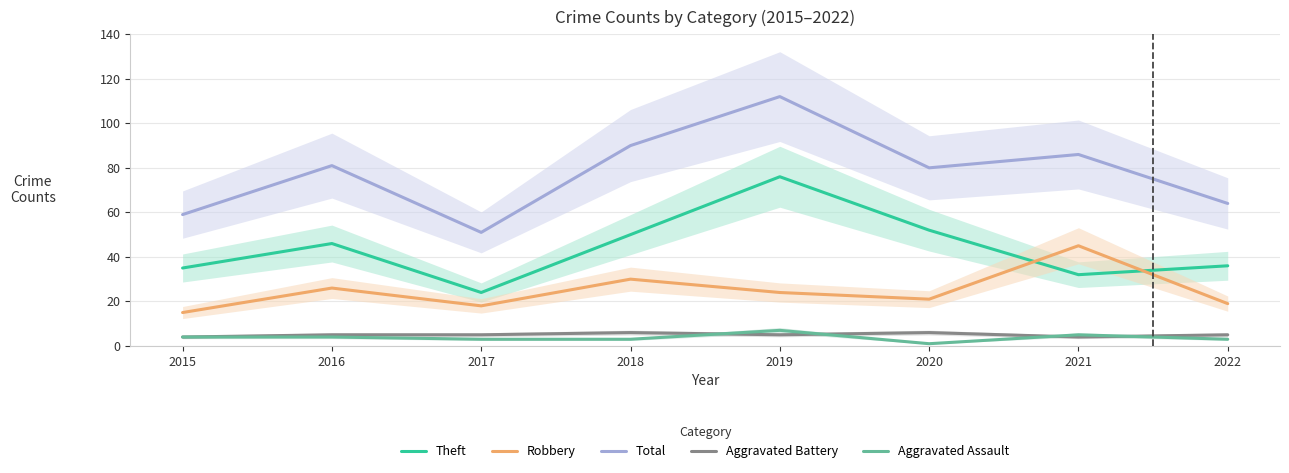

What is the average value of the Total series?

78